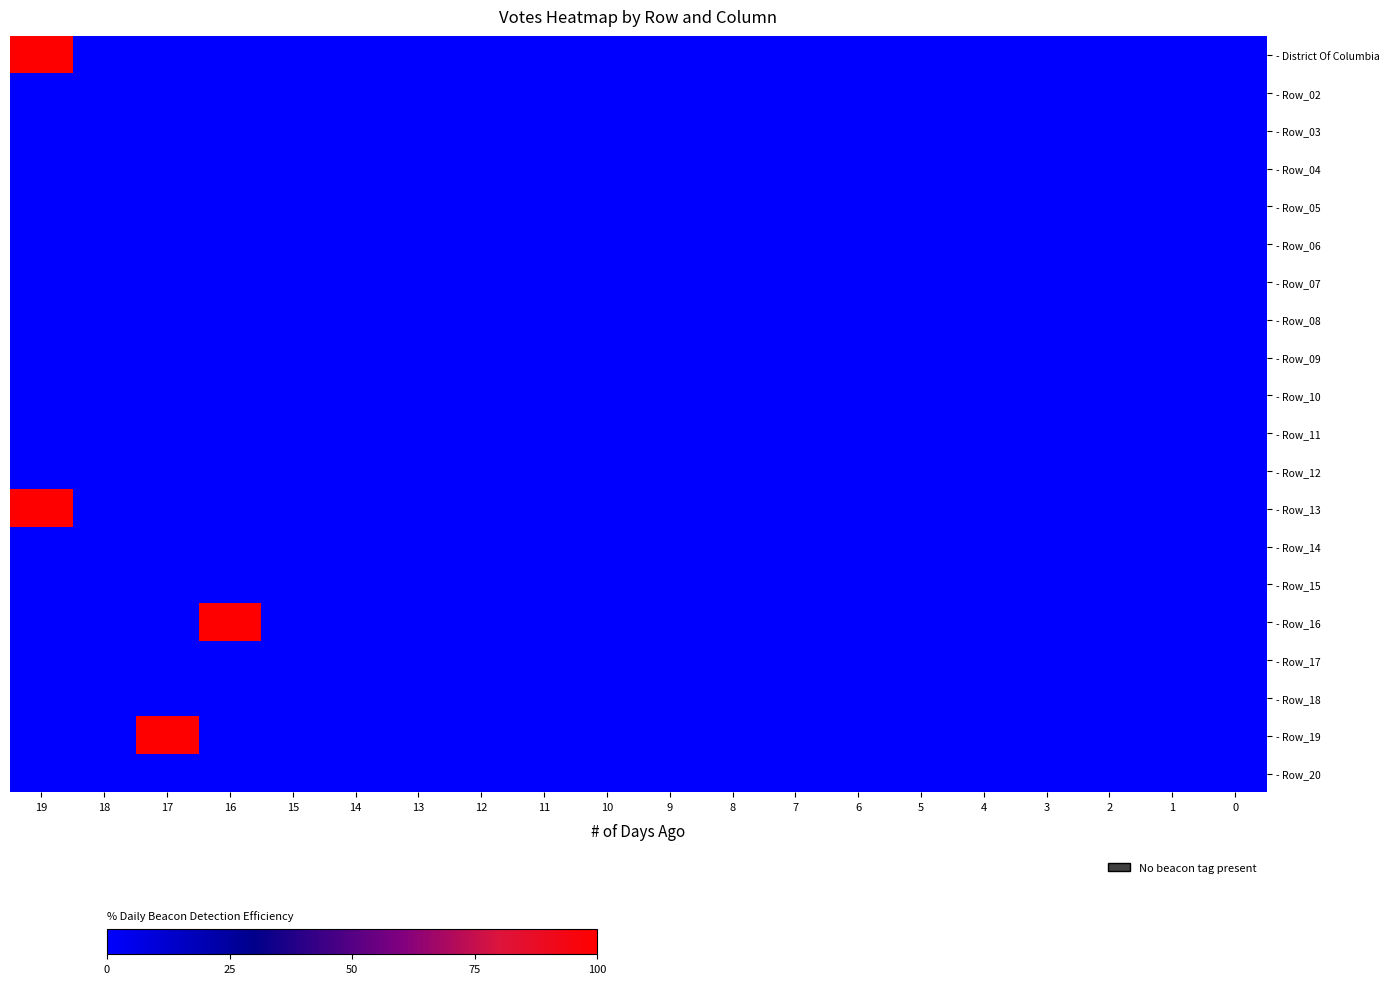

At which category is the sum across all series the highest?

19